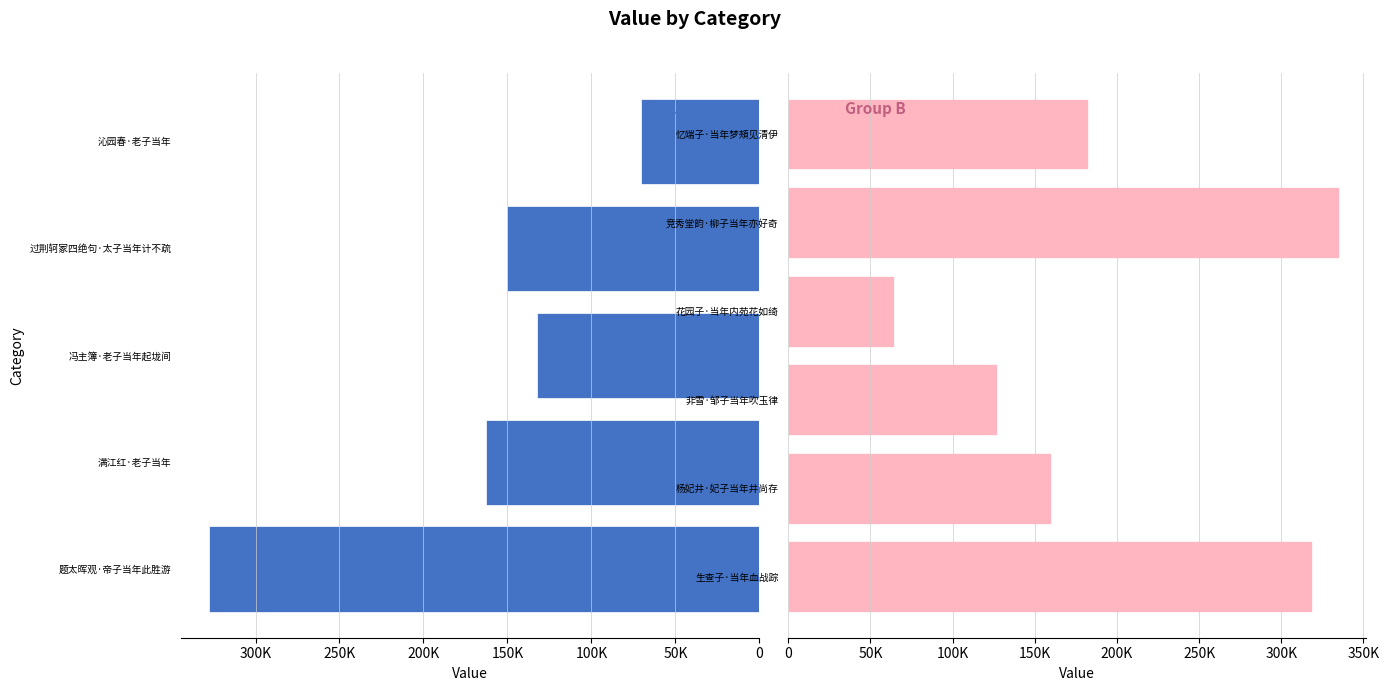

Are the bars horizontal?

Yes